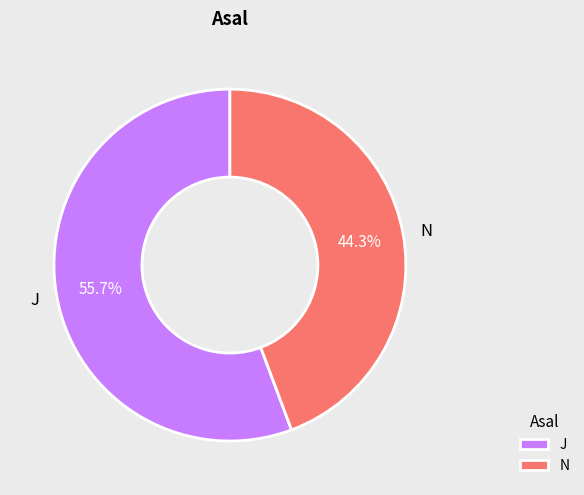

To the nearest percent, what percentage of the pie is J?

56%